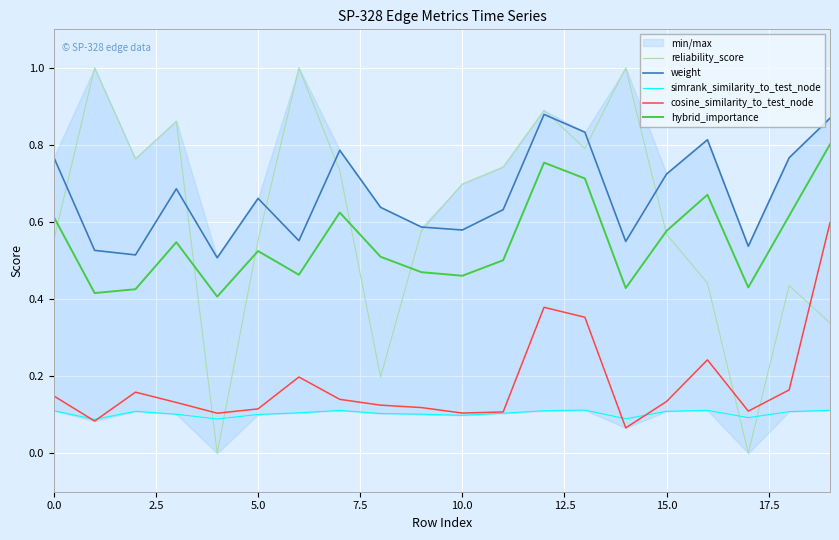

What is the value of the simrank_similarity_to_test_node point at the 16th from the left?

0.1